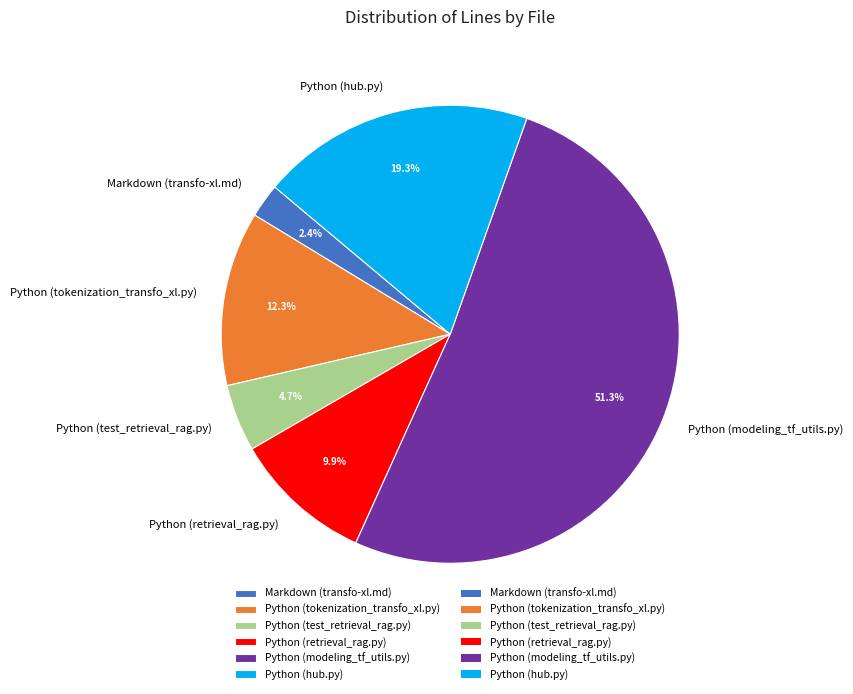

How many slices are in this pie chart?

6